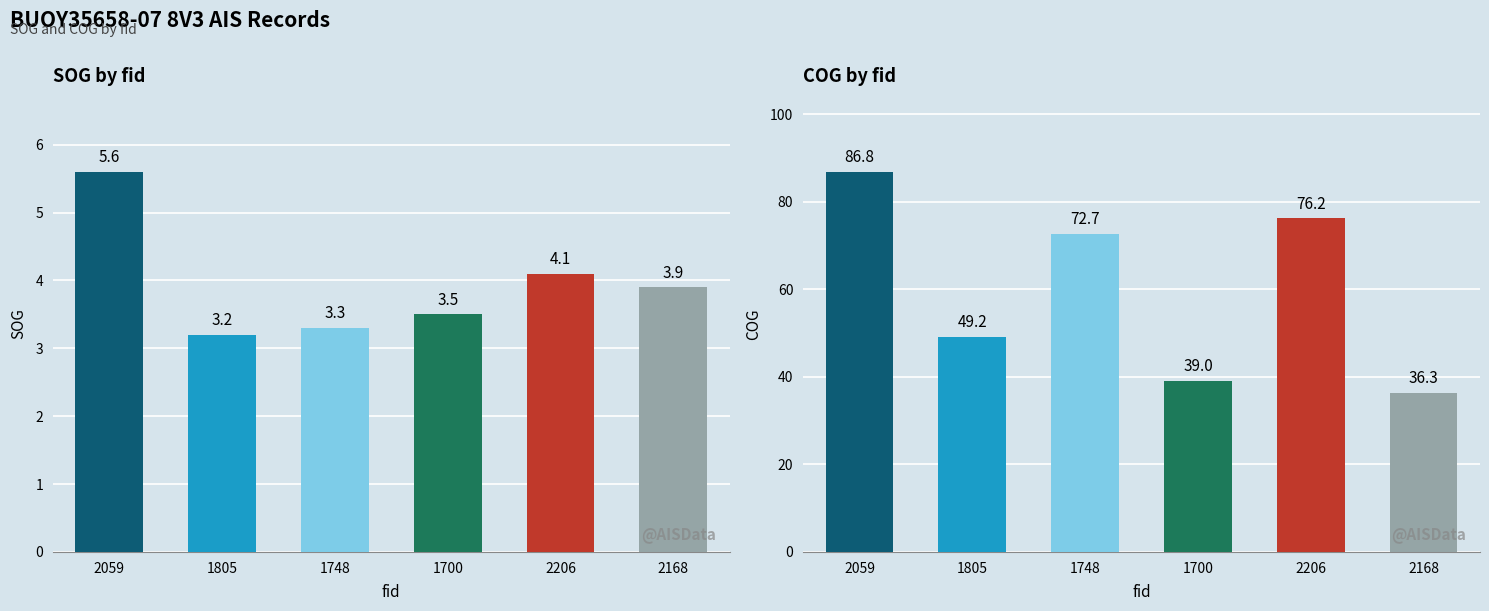

What is the label of the 5th bar from the left?

2206